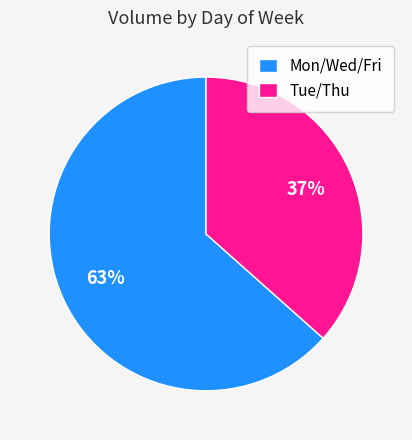

To the nearest percent, what is the average slice percentage?

50%